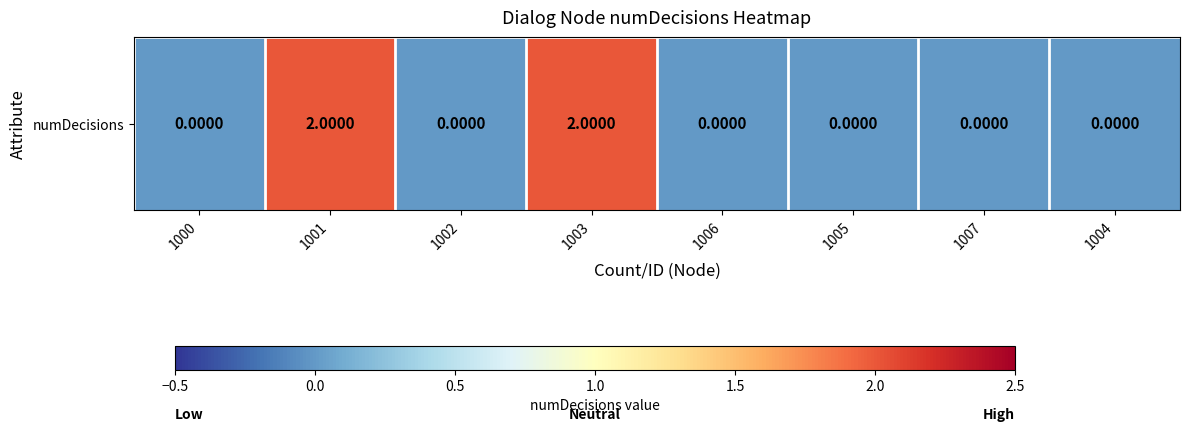

How many data points are above 0?

2